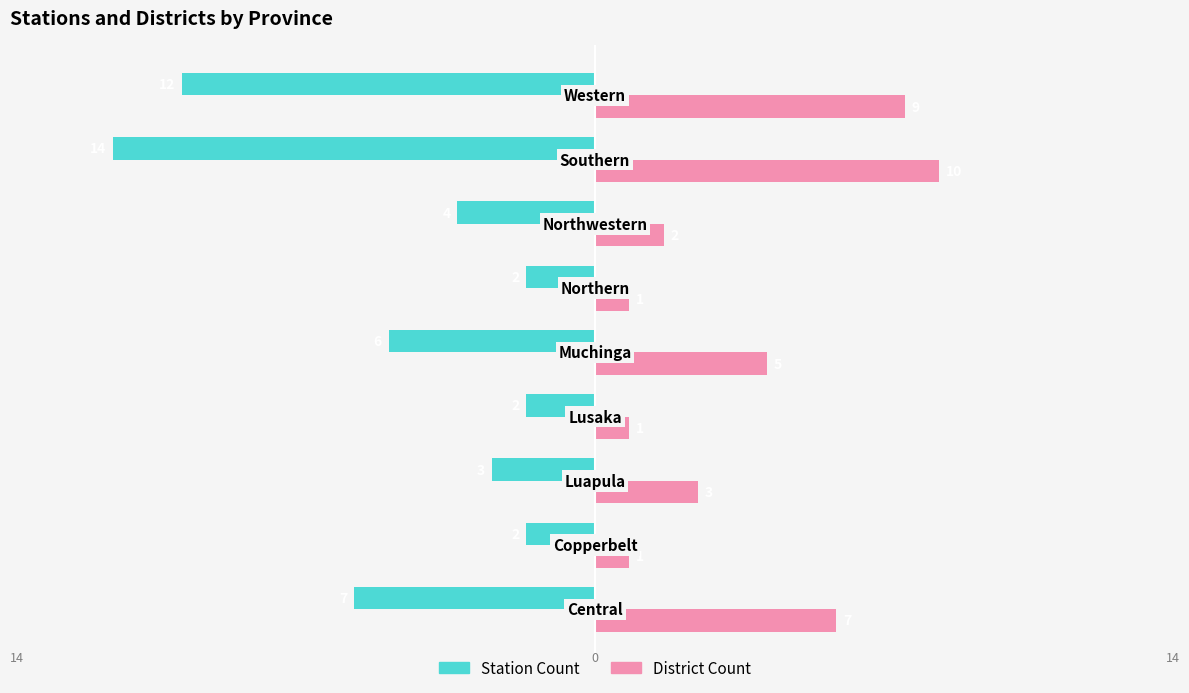

Rank the series by their maximum value, from highest to lowest.

District Count, Station Count